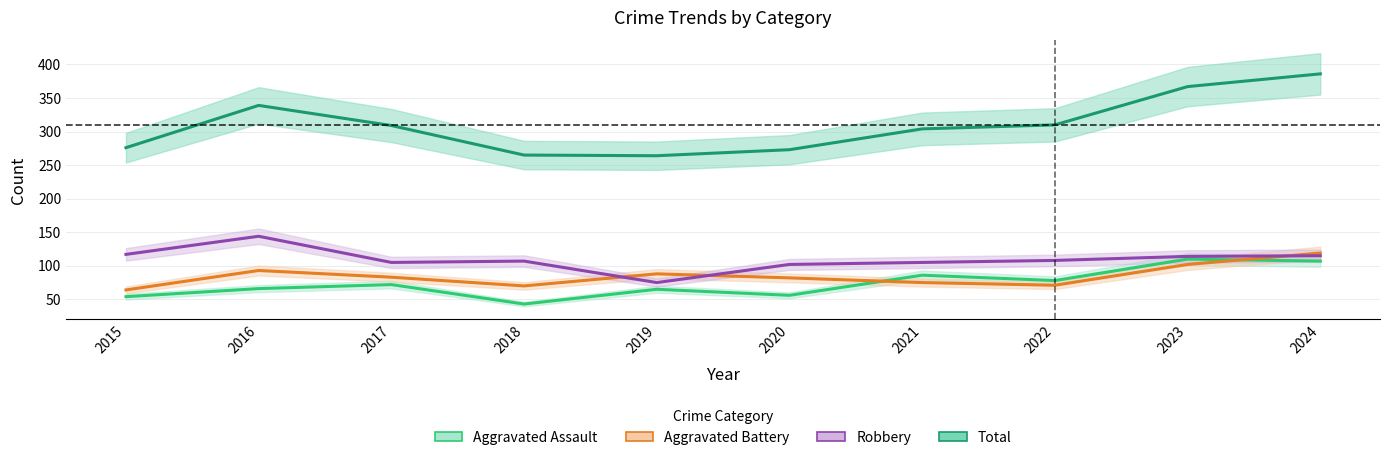

Is this an area chart (filled region under the line)?

No